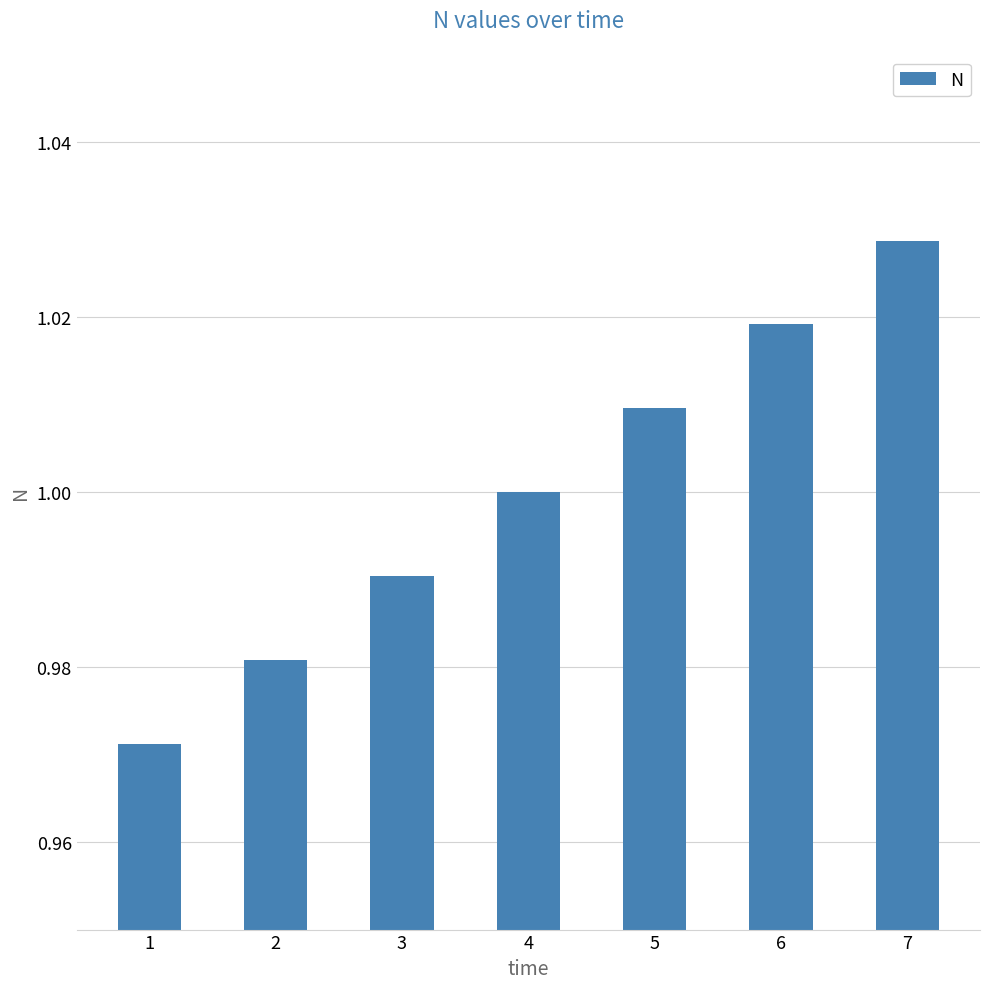

Between 5 and 7, which is larger?

7